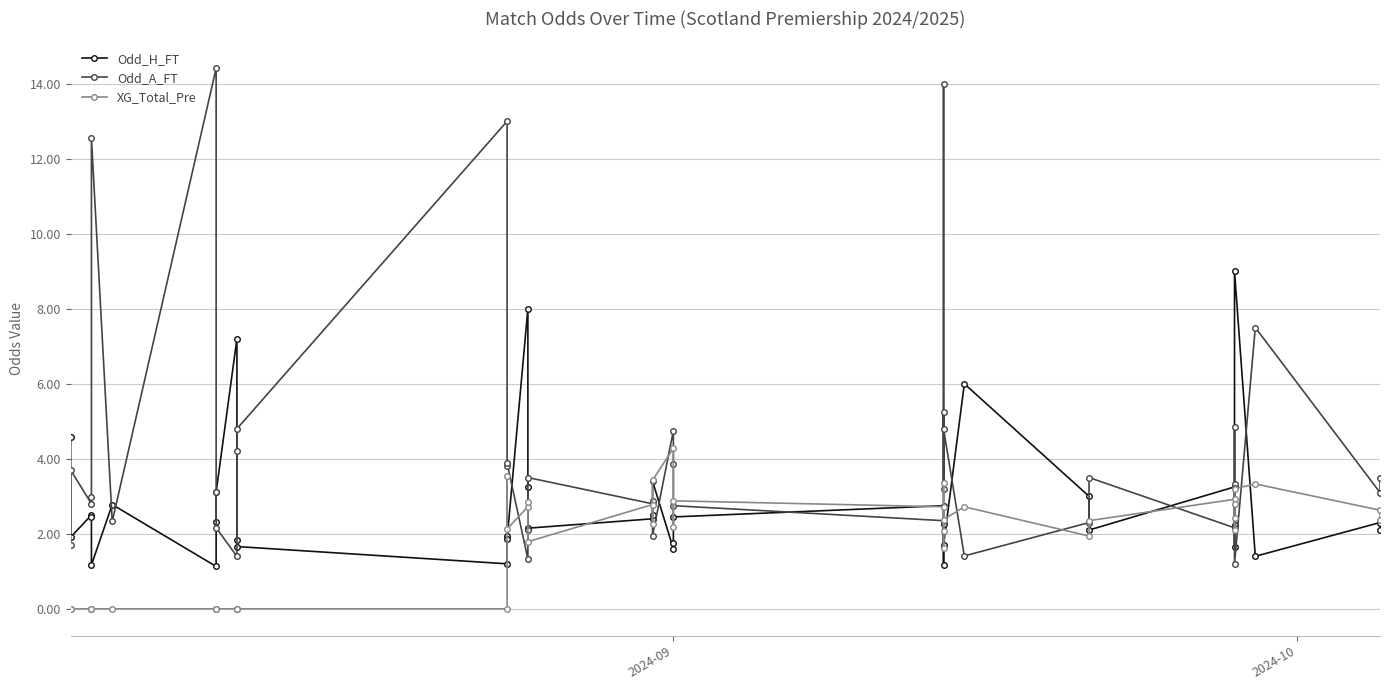

How many lines are shown in the chart?

3